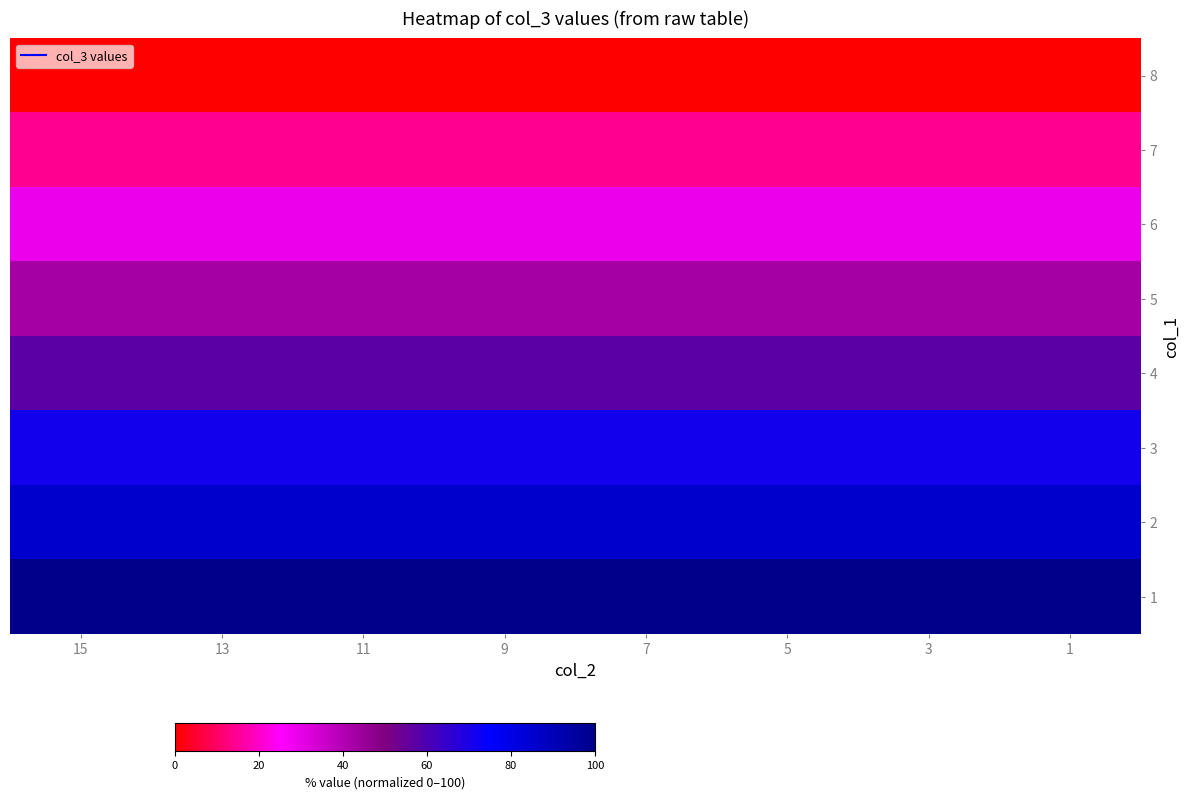

Between 15 and 1, which is larger?

15